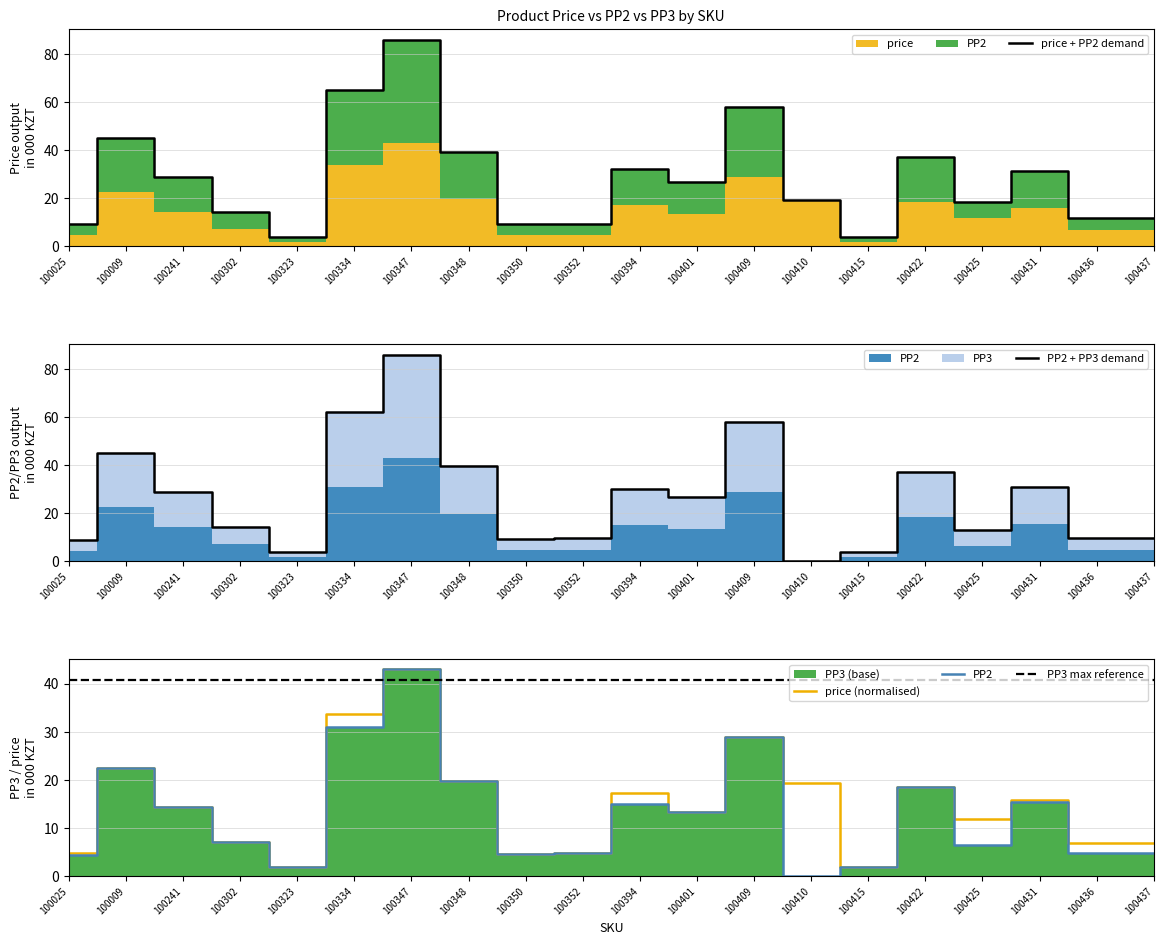

What is the label of the 5th point from the left?

100323